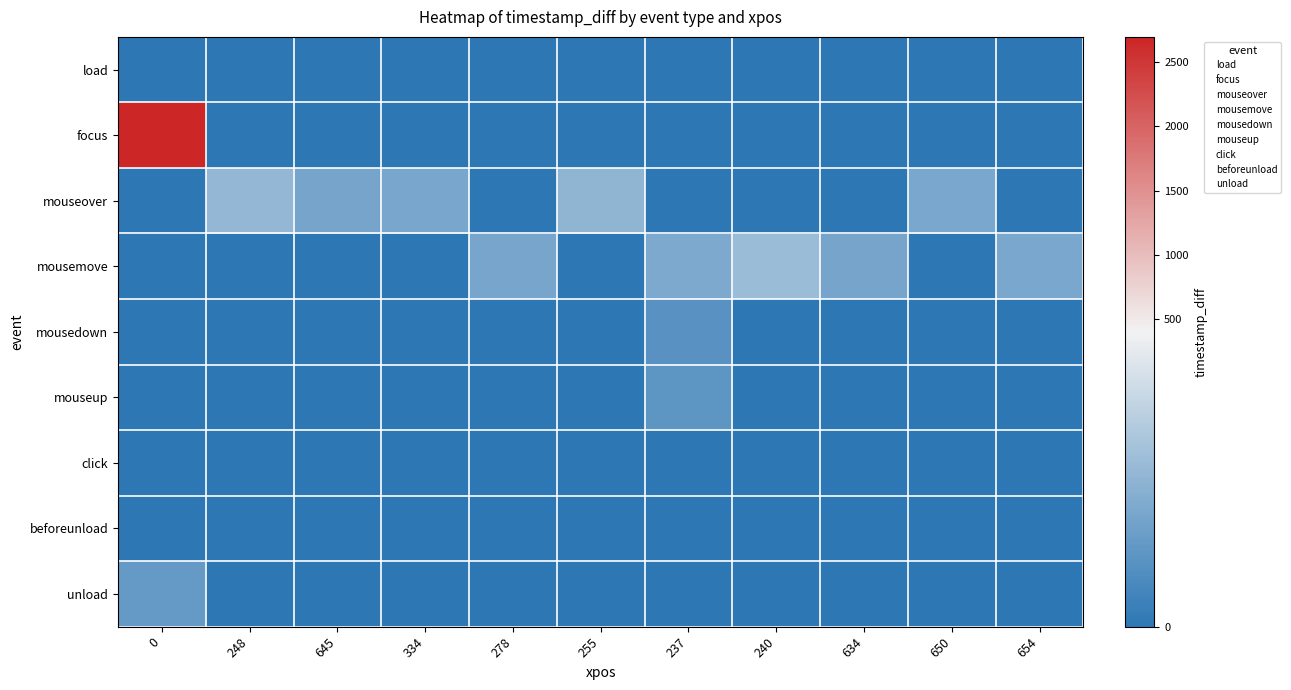

Which has a higher value, 248 or 0?

248